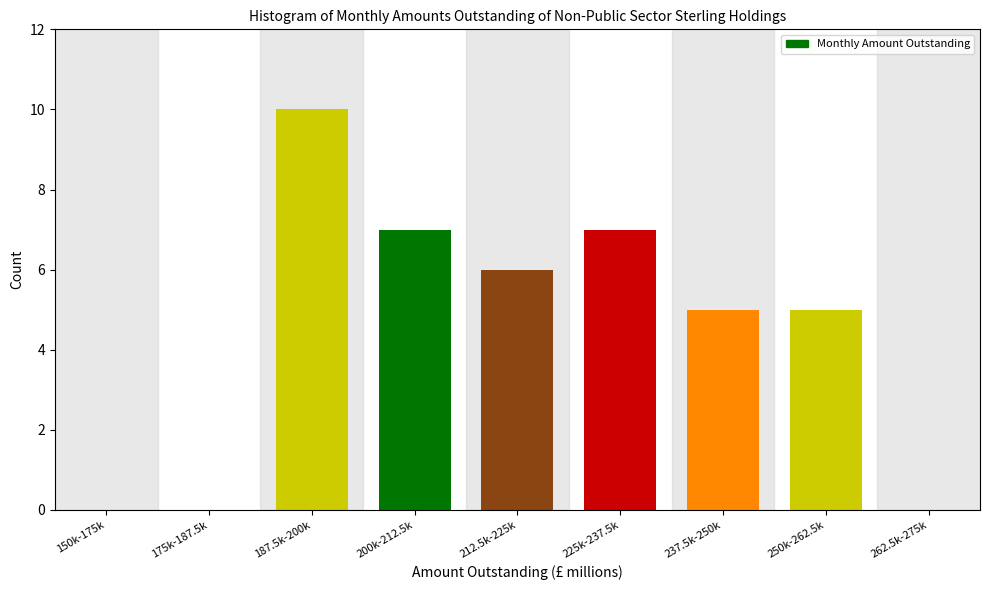

Reading left to right, what are all the values shown in this chart?

150k-175k=0	175k-187.5k=0	187.5k-200k=10	200k-212.5k=7	212.5k-225k=6	225k-237.5k=7	237.5k-250k=5	250k-262.5k=5	262.5k-275k=0